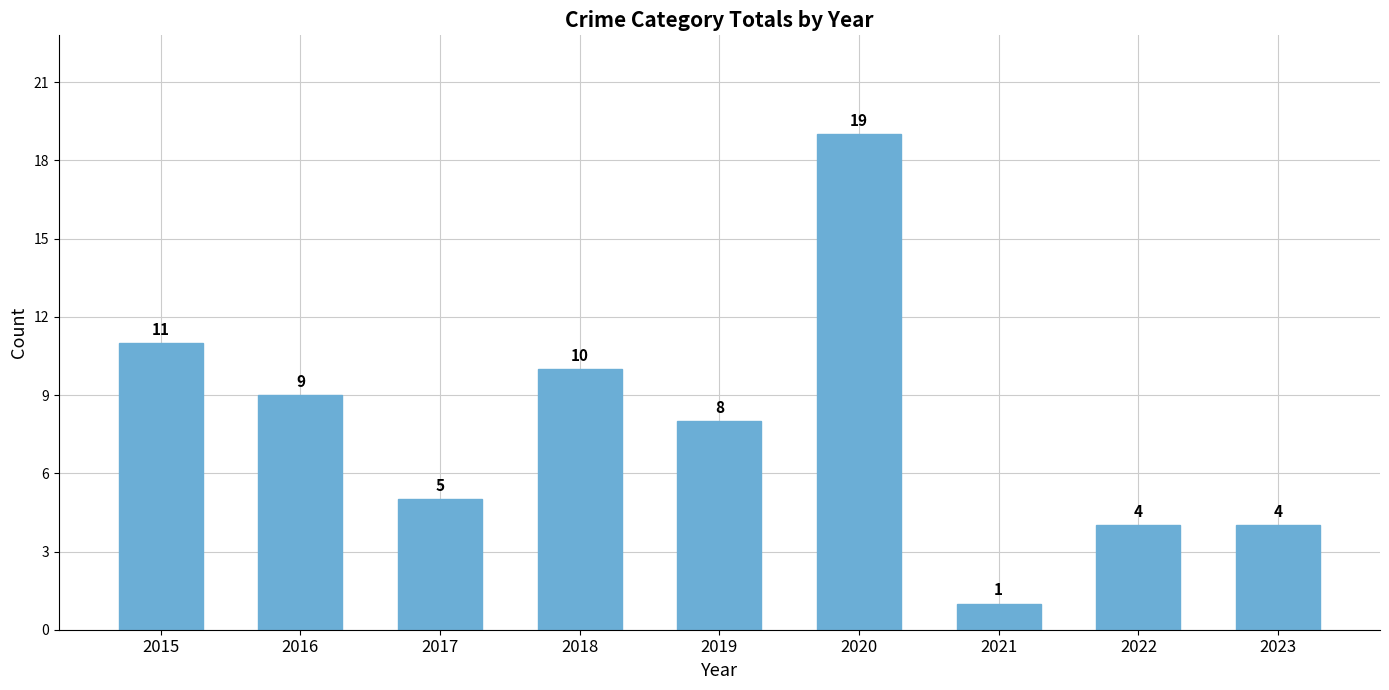

What is the value of the 9th bar from the left?

4